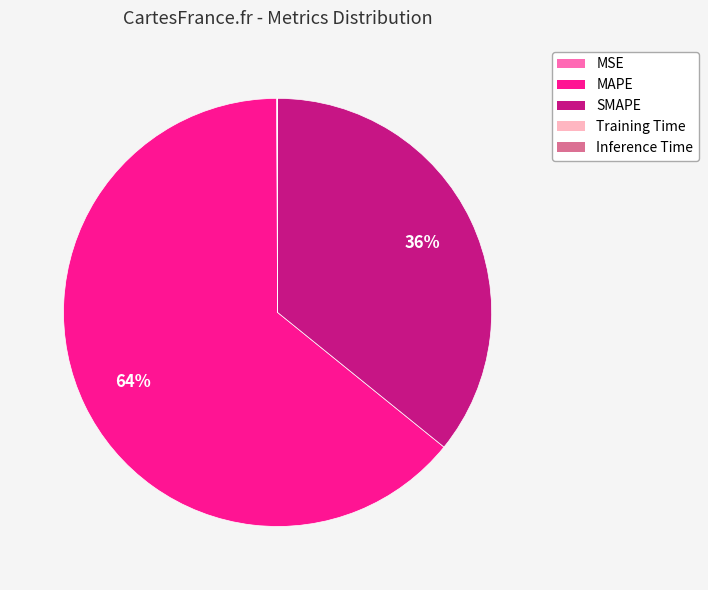

The MAPE slice represents 64% of the pie. True or false?

True